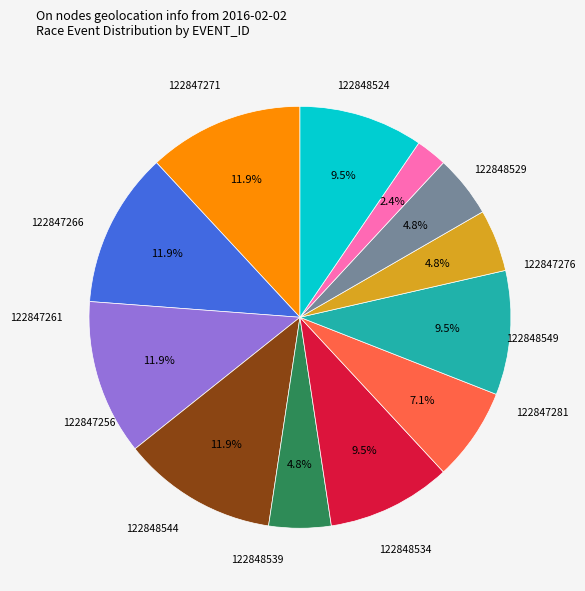

Is there a majority slice in this chart?

No